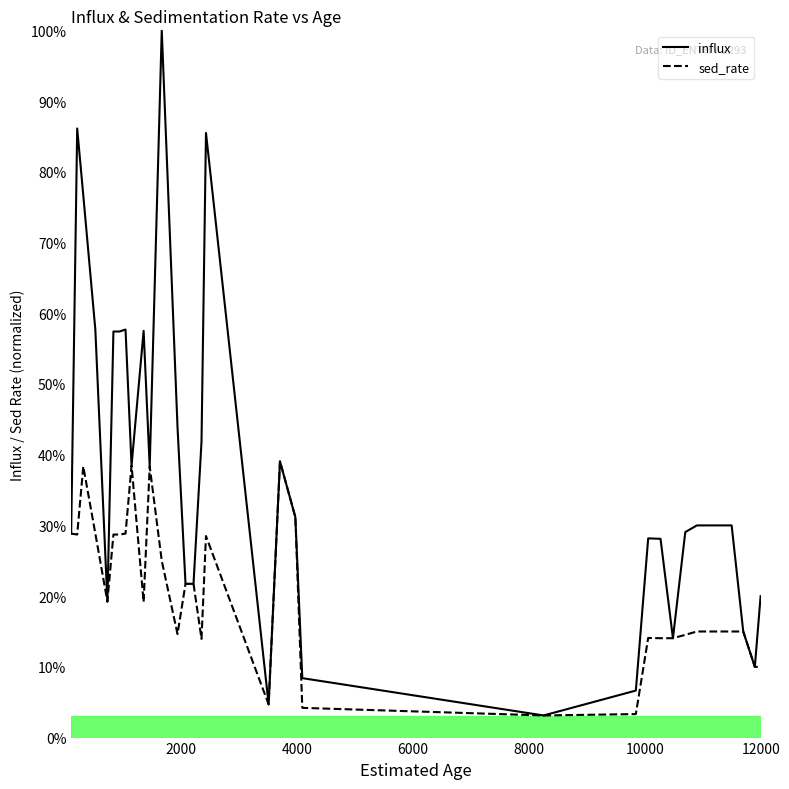

Does the chart display data point markers on the line(s)?

No